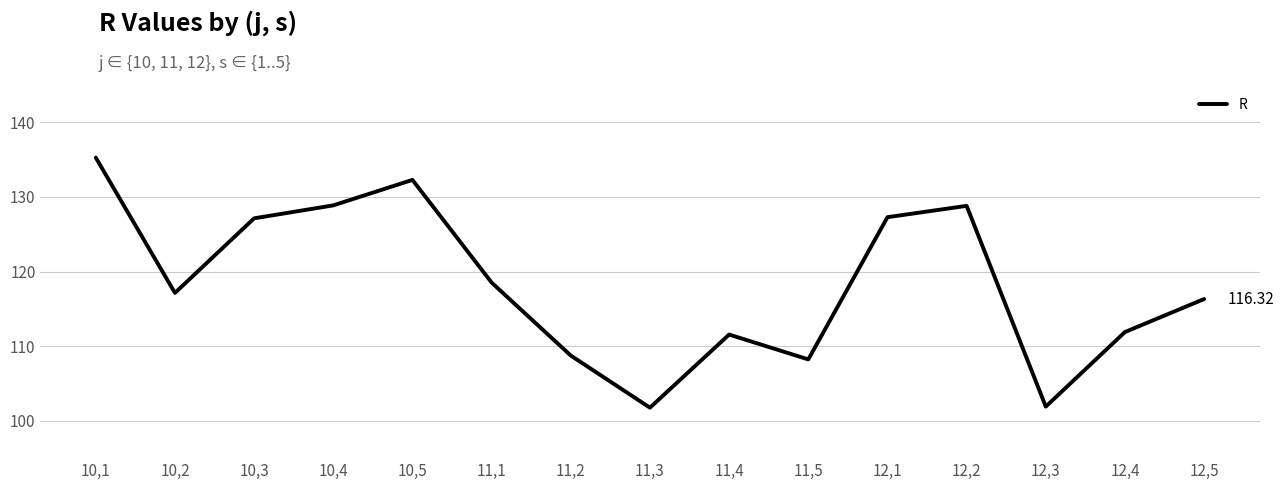

What is the difference between the maximum and minimum values?

33.5